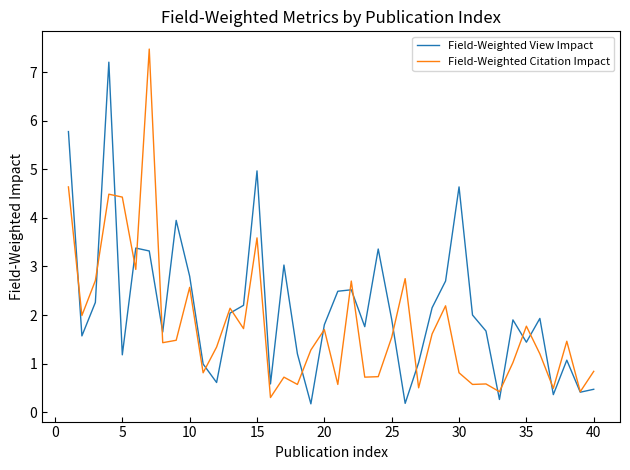

List the series in order of their overall mean, lowest first.

Field-Weighted Citation Impact, Field-Weighted View Impact